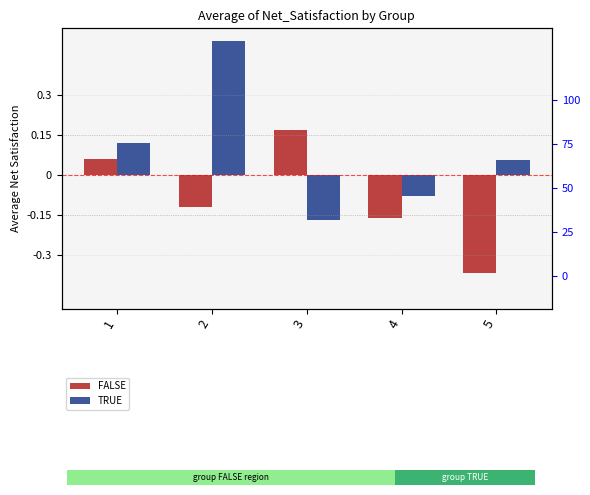

At which label does FALSE first exceed 0?

1